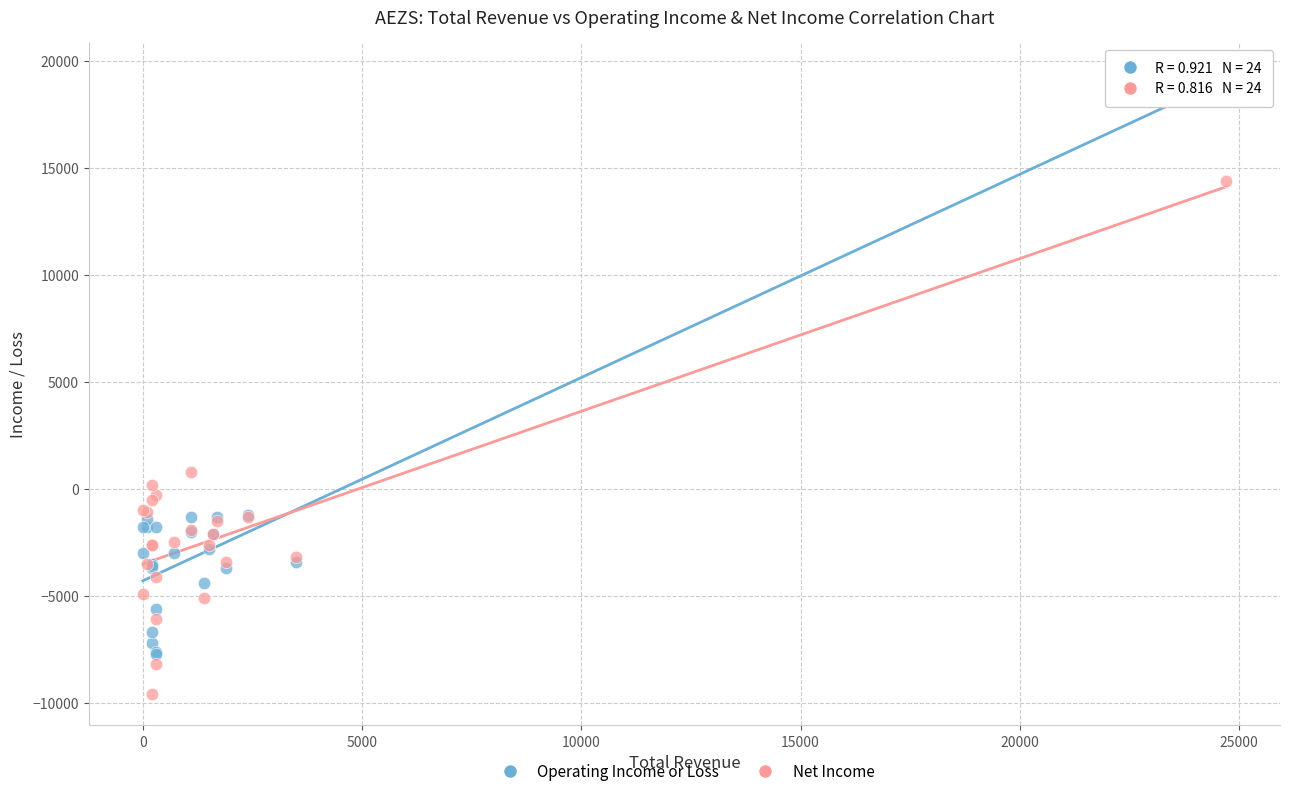

Which series reaches the minimum Y coordinate?

Net Income